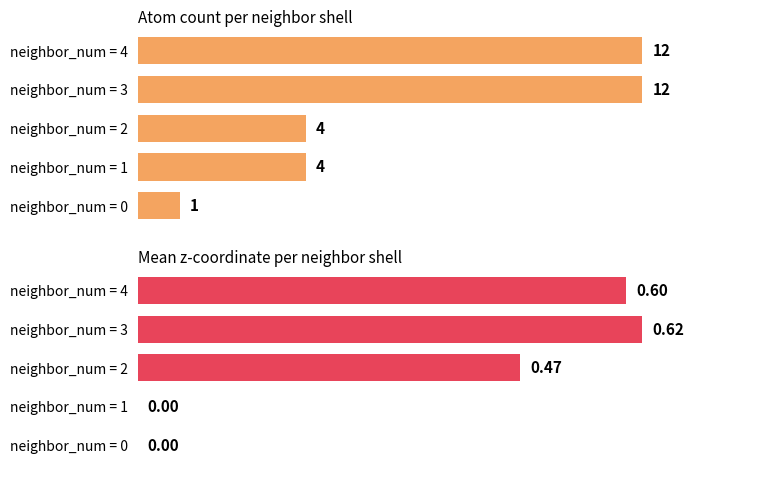

Which category has the highest value across all series?

neighbor_num = 3